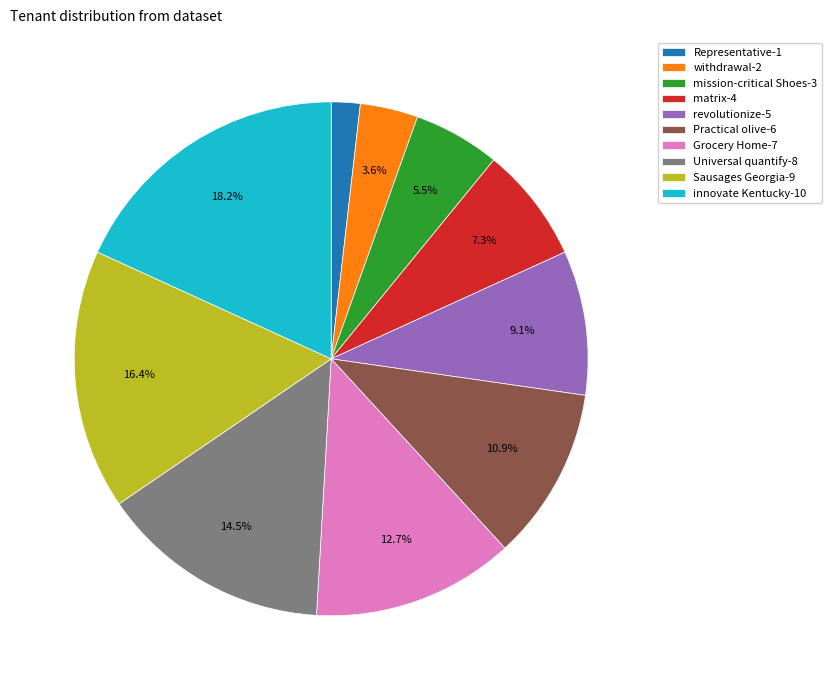

Rank the categories by value from lowest to highest.

Representative-1, withdrawal-2, mission-critical Shoes-3, matrix-4, revolutionize-5, Practical olive-6, Grocery Home-7, Universal quantify-8, Sausages Georgia-9, innovate Kentucky-10